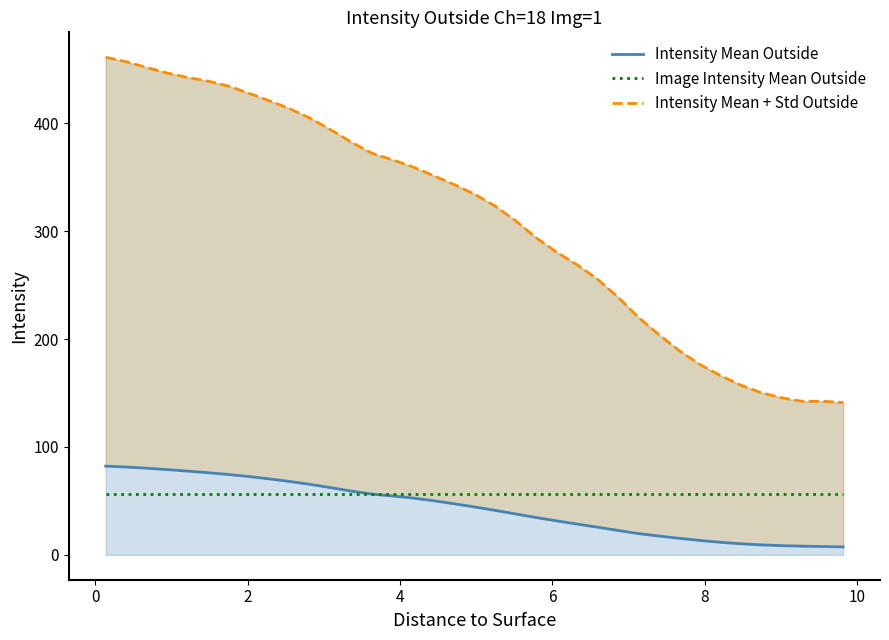

True or false: Intensity Mean Outside has a value of 25.5 at 28.

False